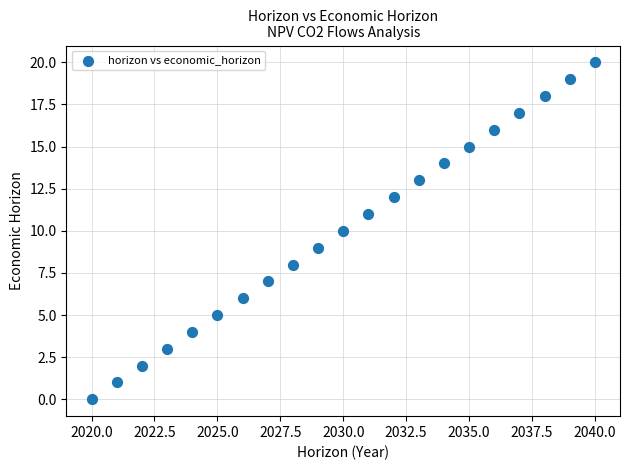

What is the range of X values (max minus min)?

20